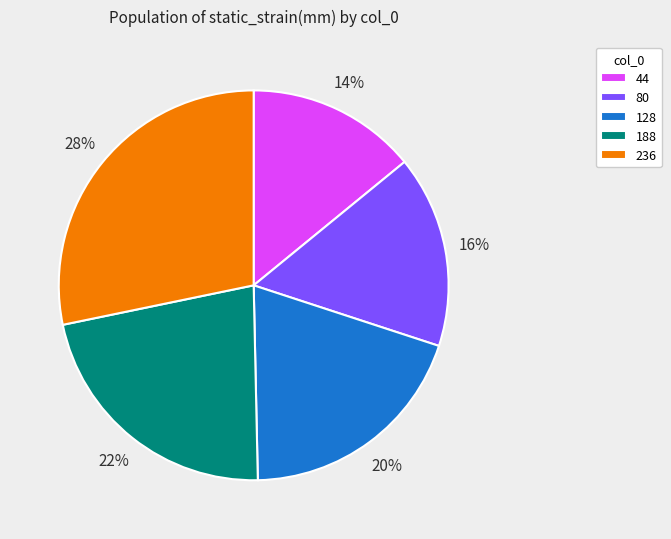

To the nearest percent, what percentage of the pie is 128?

20%